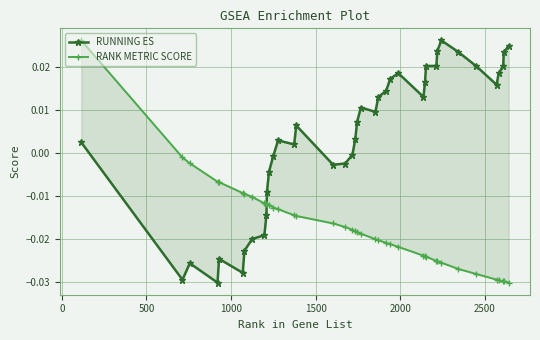

How many interior local valleys does the RUNNING ES series have?

8